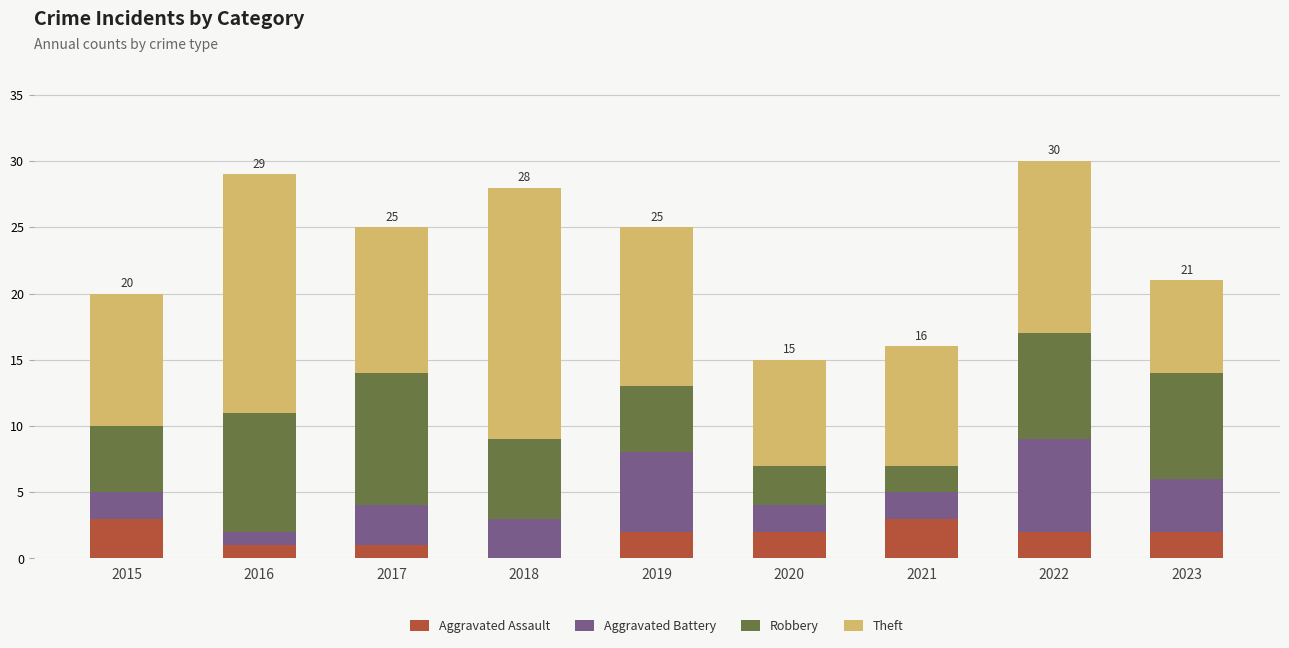

How many series are shown in this chart?

4